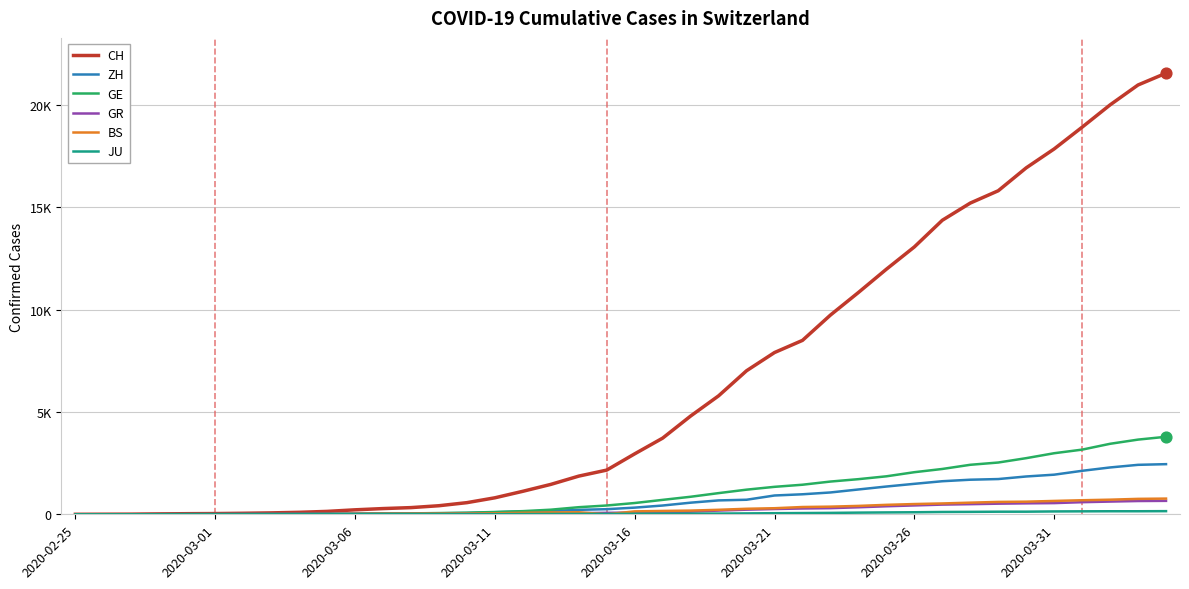

Does the chart have visible grid lines?

Yes